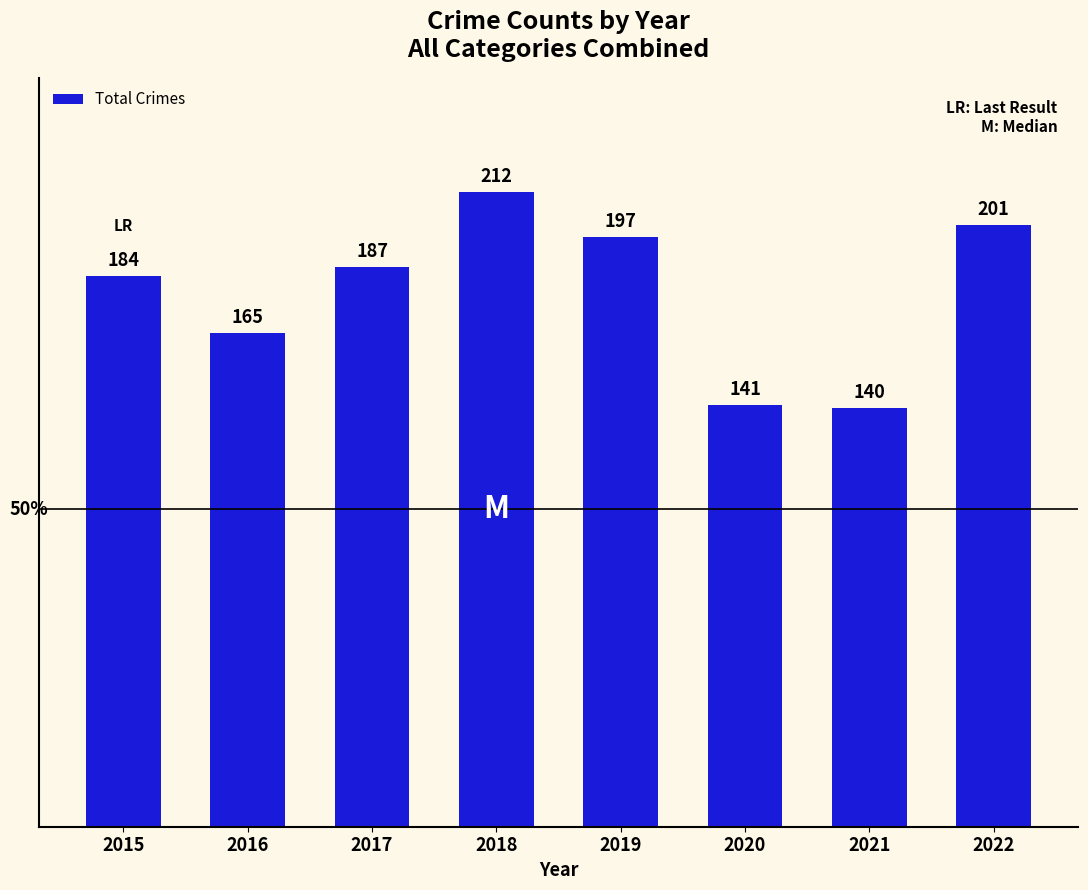

The value at 2017 is 272. True or false?

False